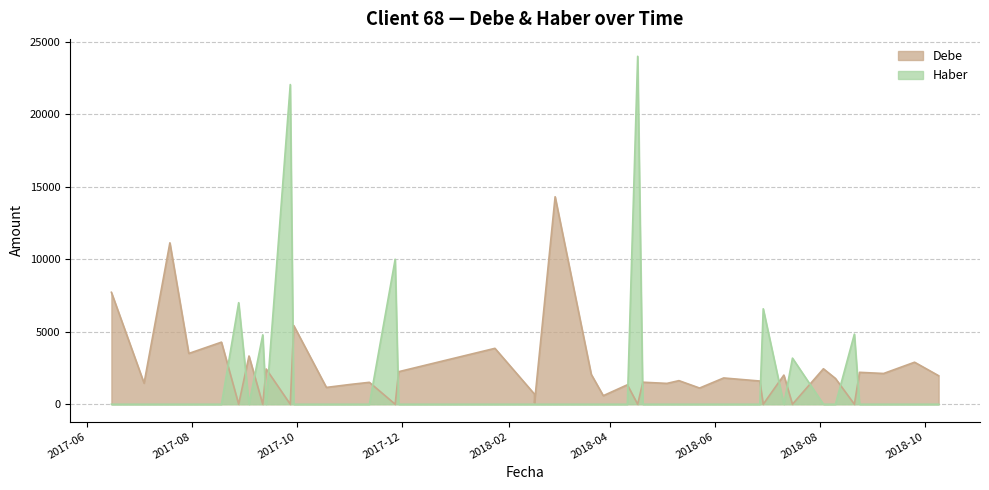

List the series in order of their peak value, lowest first.

Debe, Haber